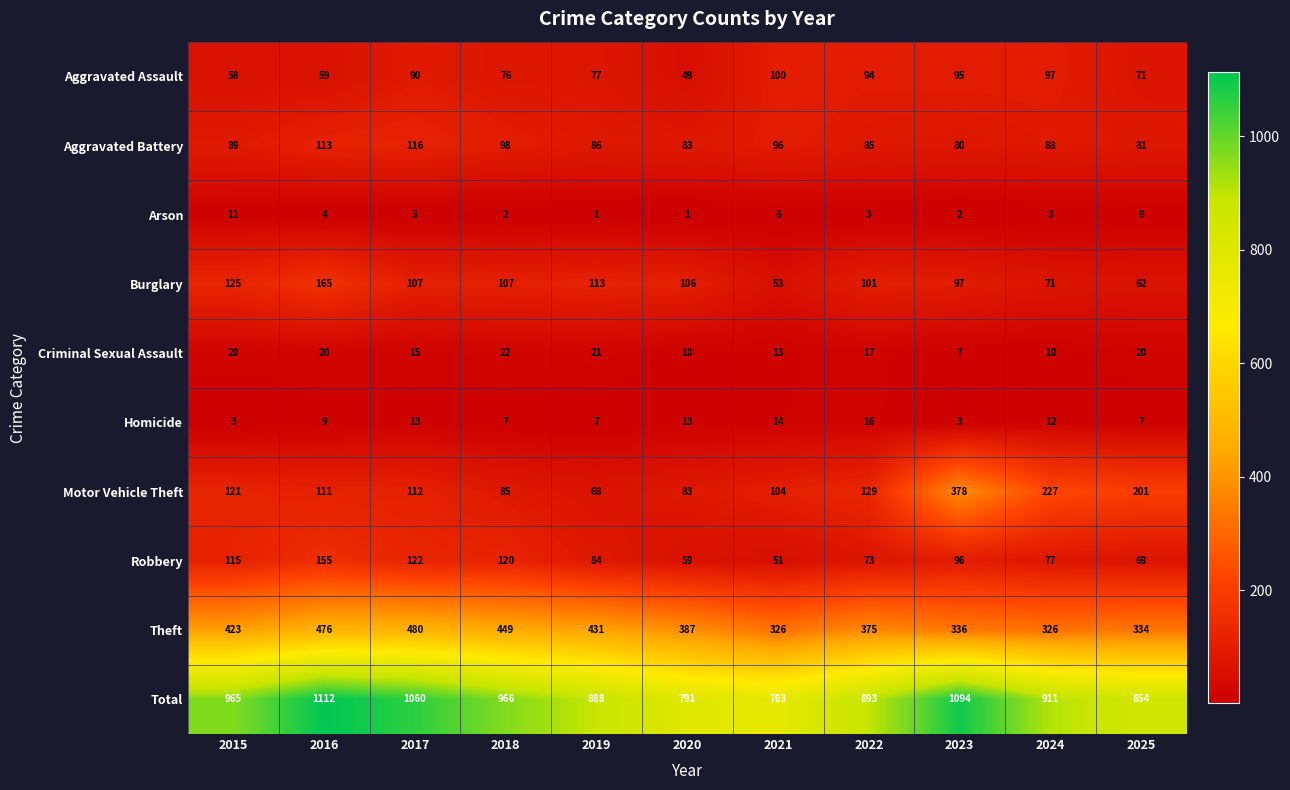

Rank the series at 2019 from highest to lowest value.

Total, Theft, Burglary, Aggravated Battery, Robbery, Aggravated Assault, Motor Vehicle Theft, Criminal Sexual Assault, Homicide, Arson